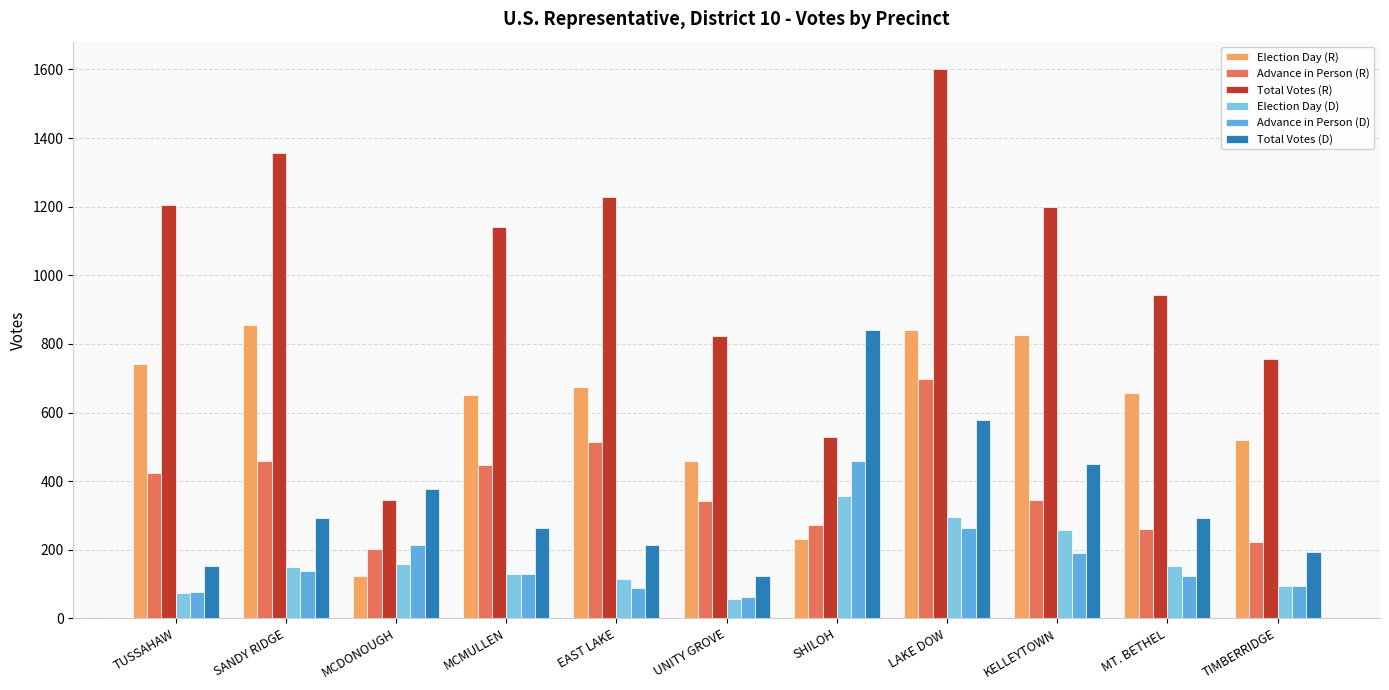

Between MCDONOUGH and MT. BETHEL, which series saw the biggest shift?

Total Votes (R)